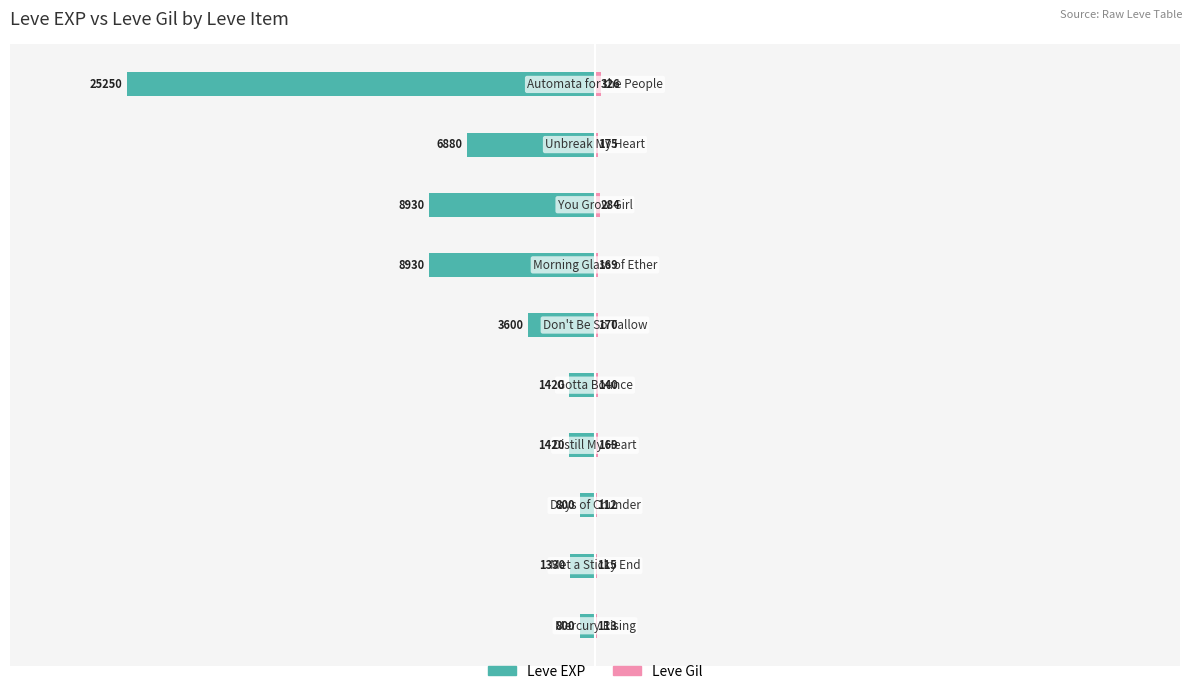

What are all the series names shown in the legend?

Leve EXP, Leve Gil